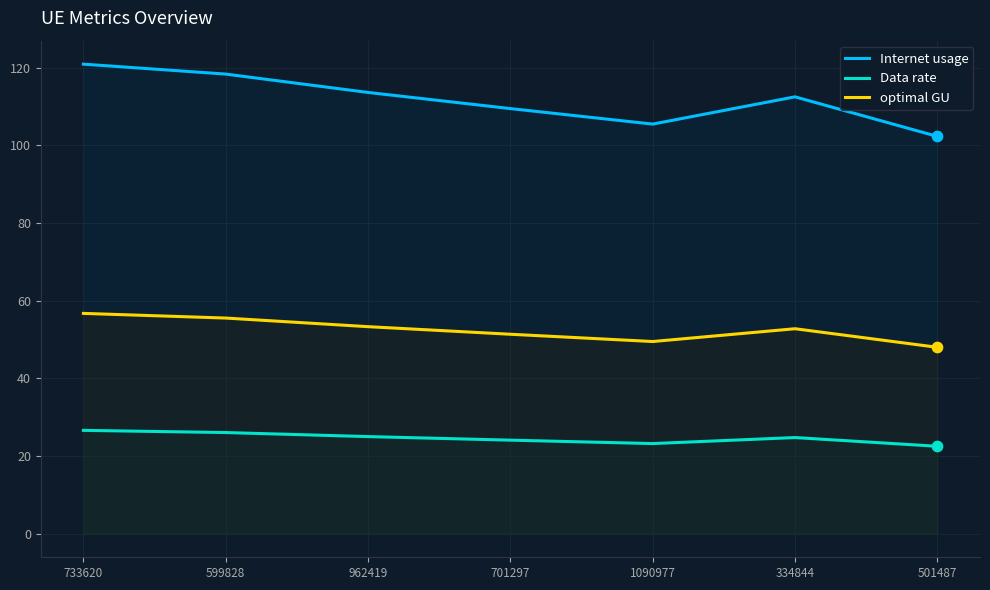

What are all the series names shown in the legend?

Internet usage, Data rate, optimal GU